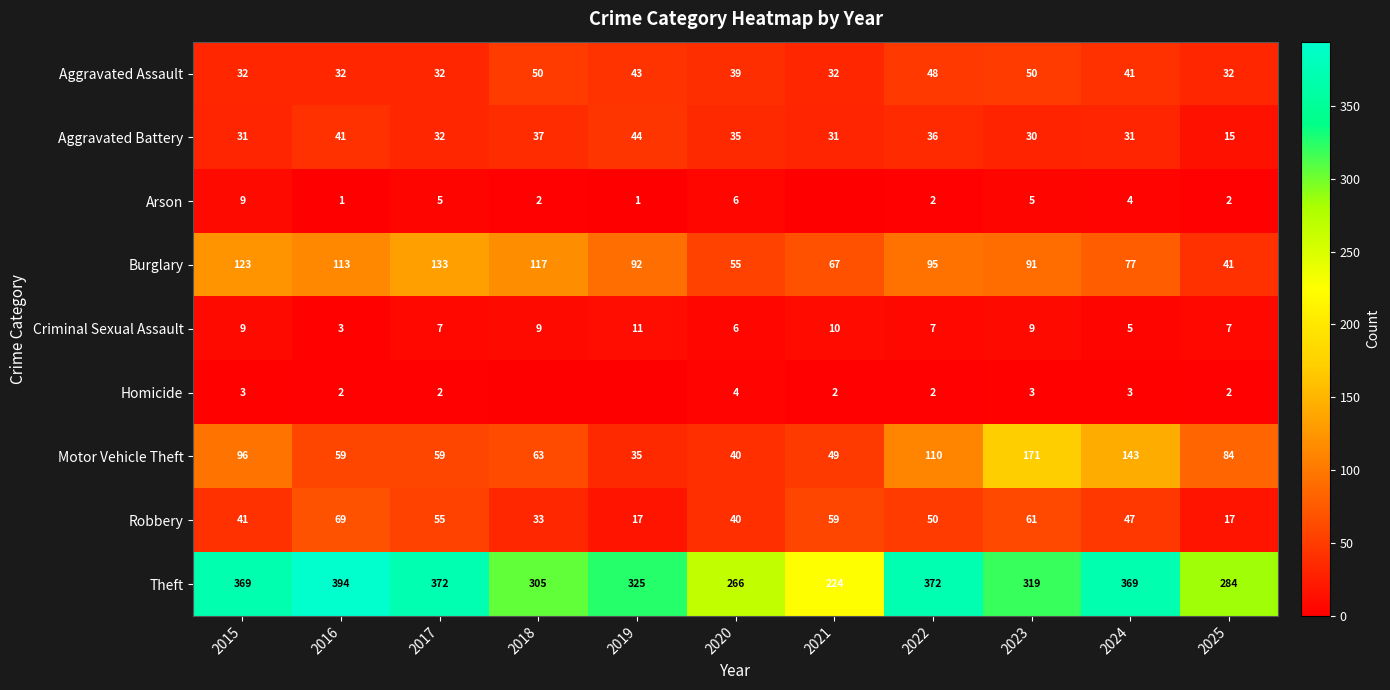

What is the lowest value of the Aggravated Assault series?

32